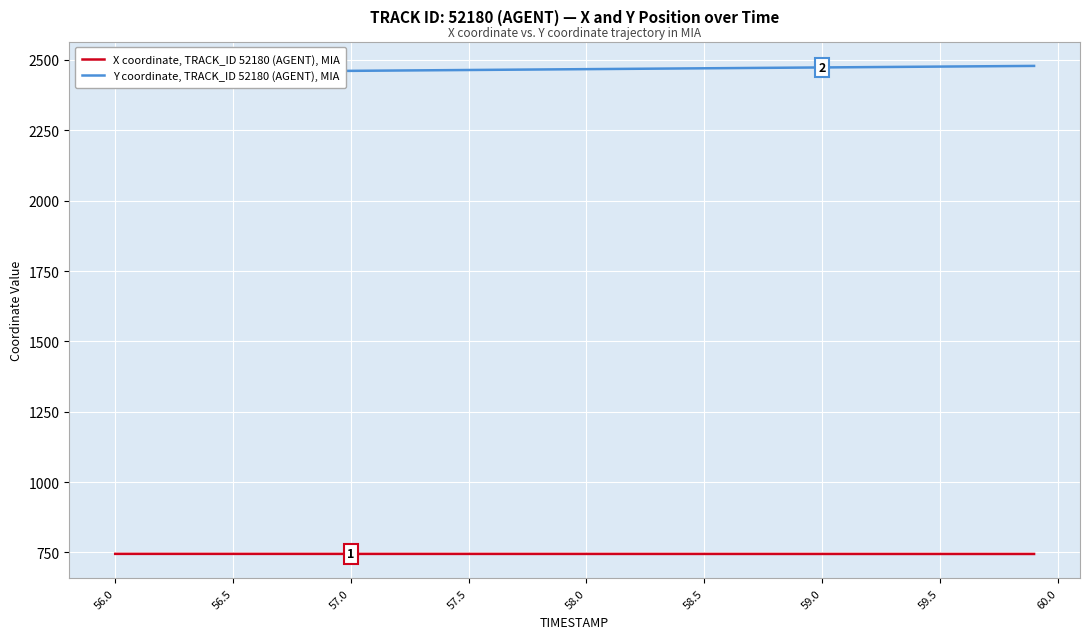

True or false: X coordinate, TRACK_ID 52180 (AGENT), MIA and Y coordinate, TRACK_ID 52180 (AGENT), MIA cross at least once.

False